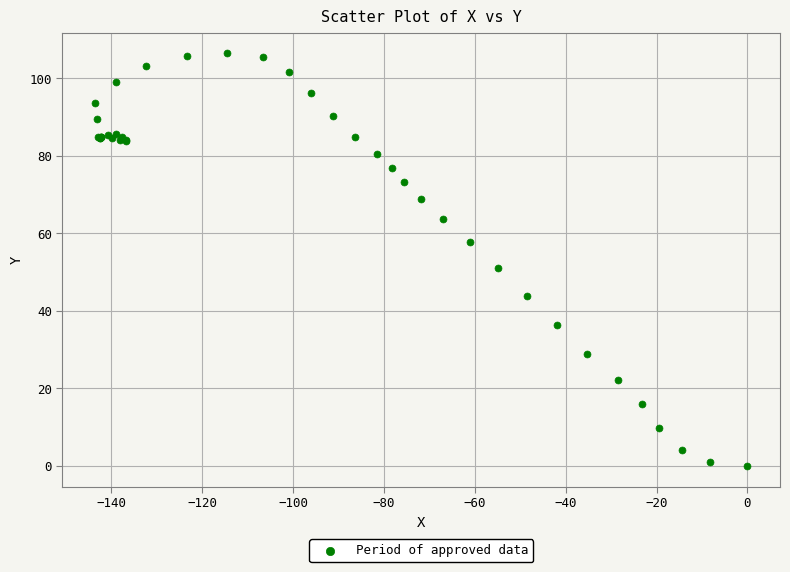

What Y value in the scatter plot is closest to 53?

51.2